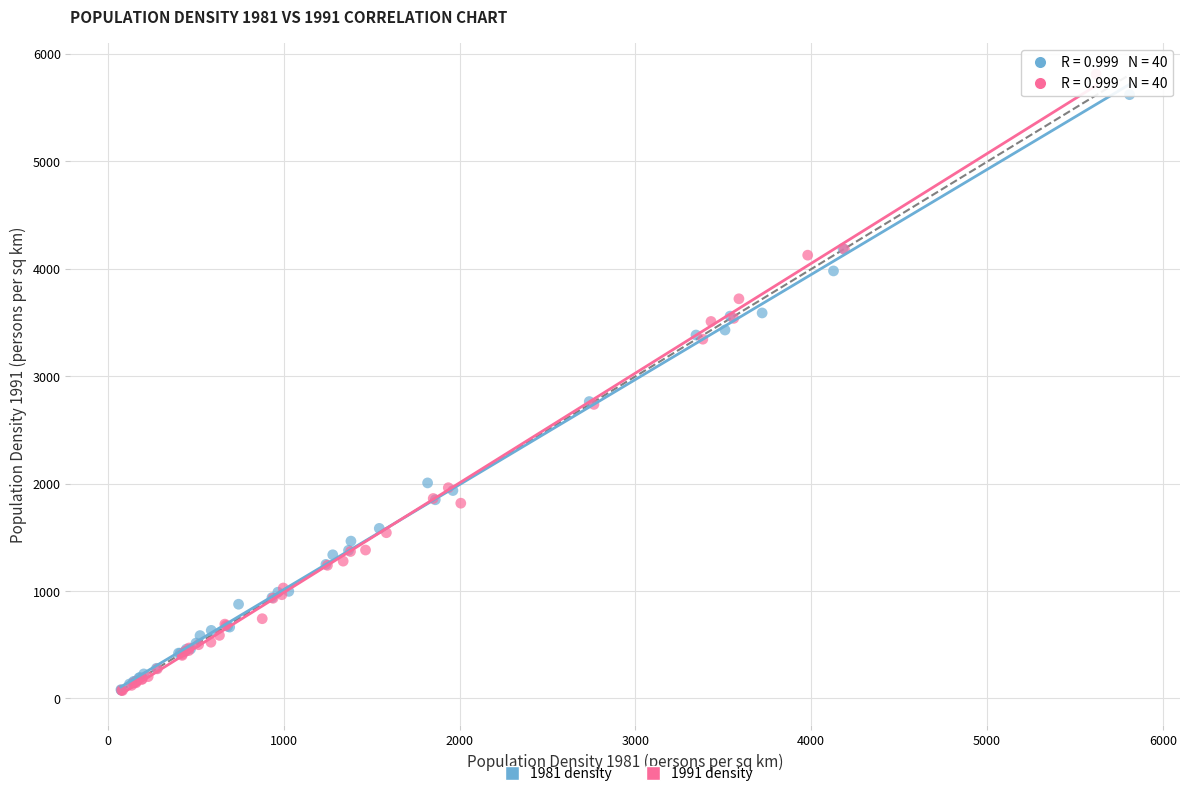

Which series has the largest Y range (max minus min)?

1991 density